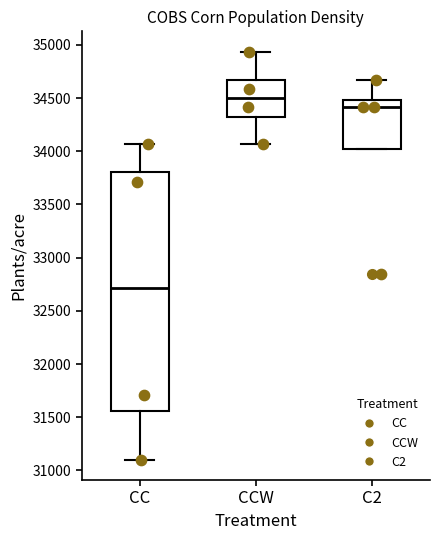

Which box has the highest median line?

CCW